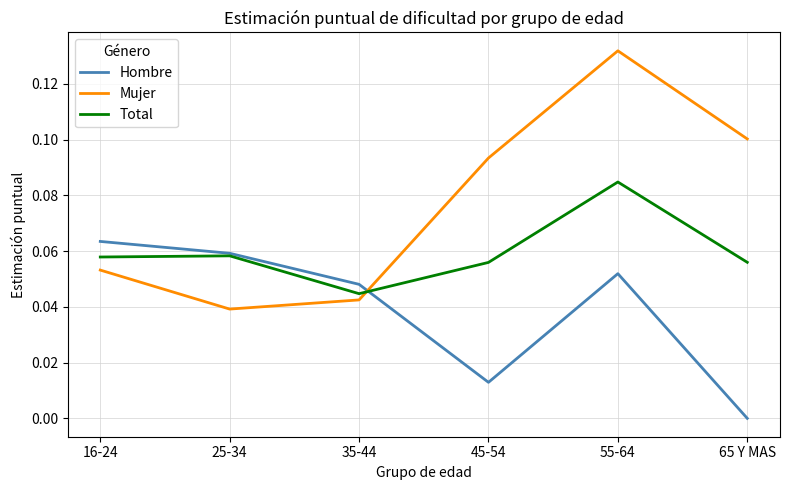

What are all the series names shown in the legend?

Hombre, Mujer, Total